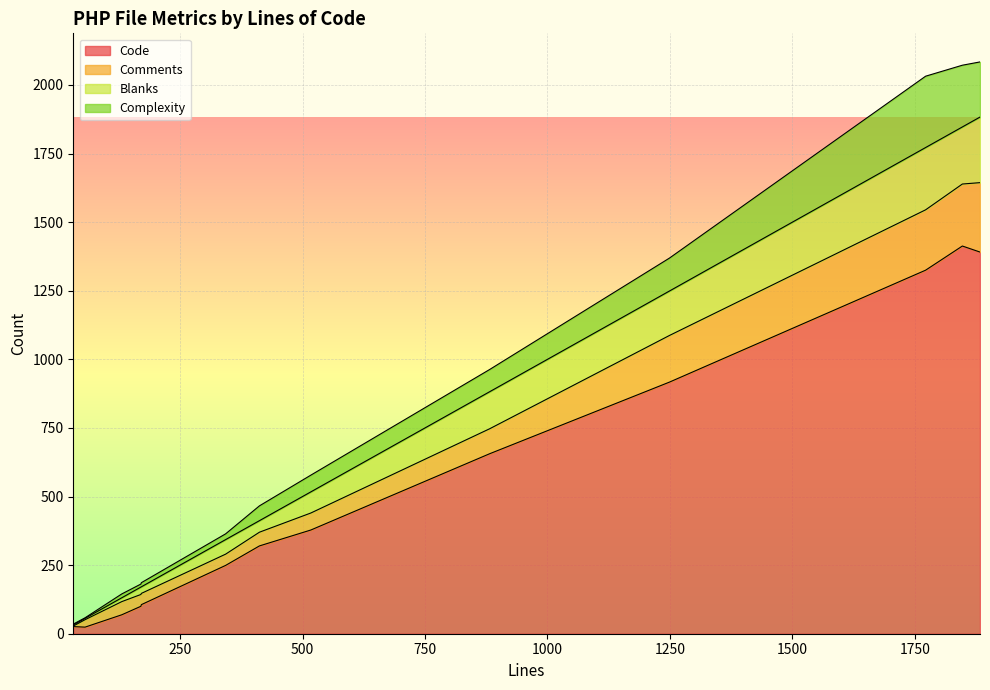

At which label does Blanks reach its minimum?

32